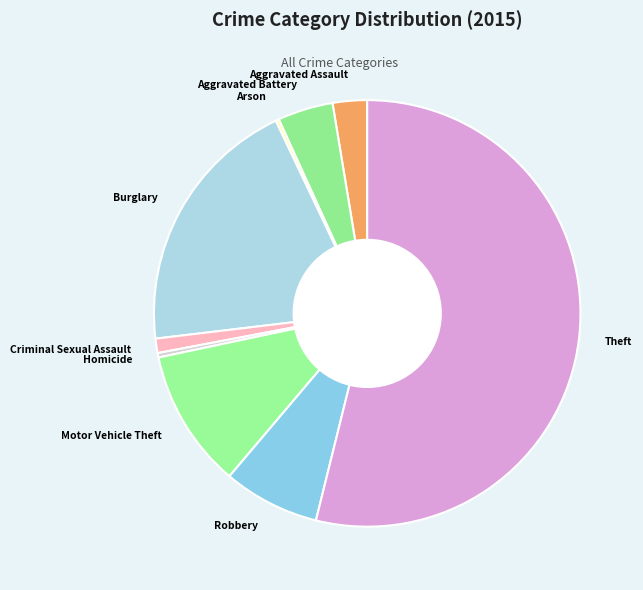

Between Motor Vehicle Theft and Criminal Sexual Assault, which is larger?

Motor Vehicle Theft